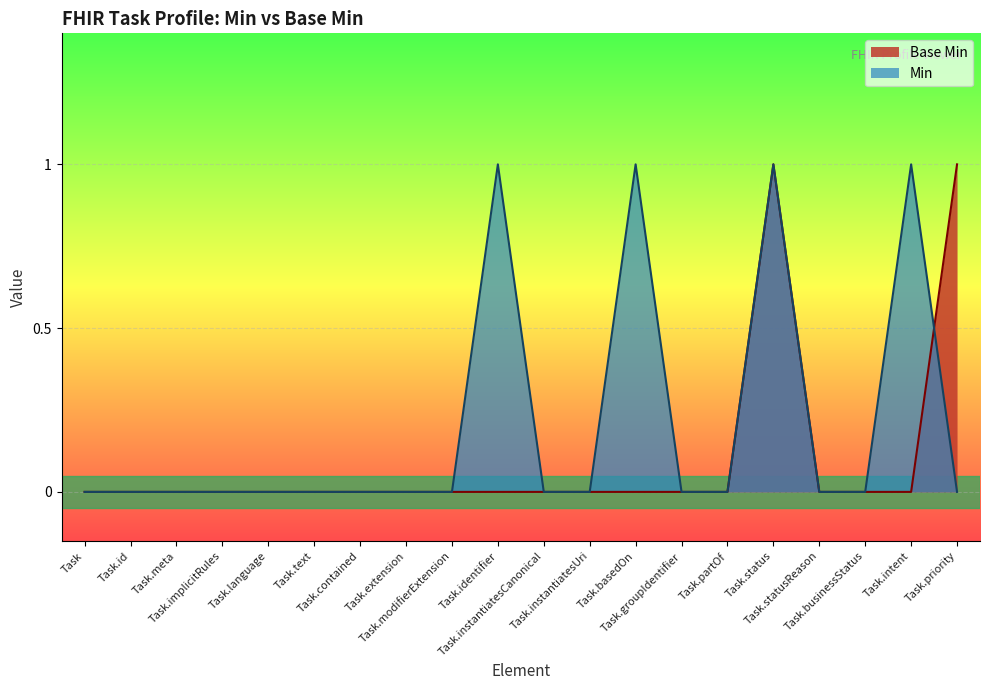

Reading left to right, list all the values displayed in this chart.

Task=0	Task.id=0	Task.meta=0	Task.implicitRules=0	Task.language=0	Task.text=0	Task.contained=0	Task.extension=0	Task.modifierExtension=0	Task.identifier=0	Task.instantiatesCanonical=0	Task.instantiatesUri=0	Task.basedOn=0	Task.groupIdentifier=0	Task.partOf=0	Task.status=1	Task.statusReason=0	Task.businessStatus=0	Task.intent=0	Task.priority=1